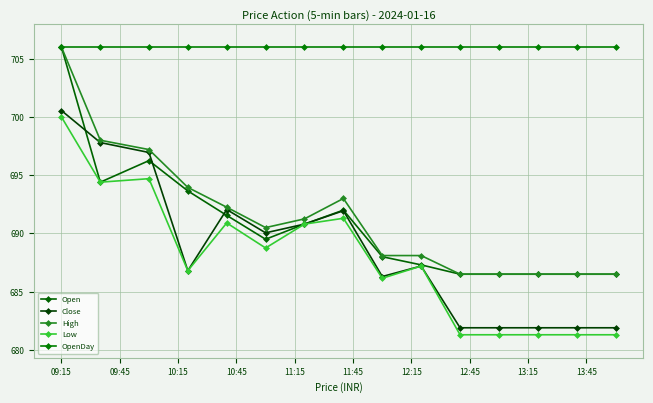

How many data points in Open are less than 689?

7